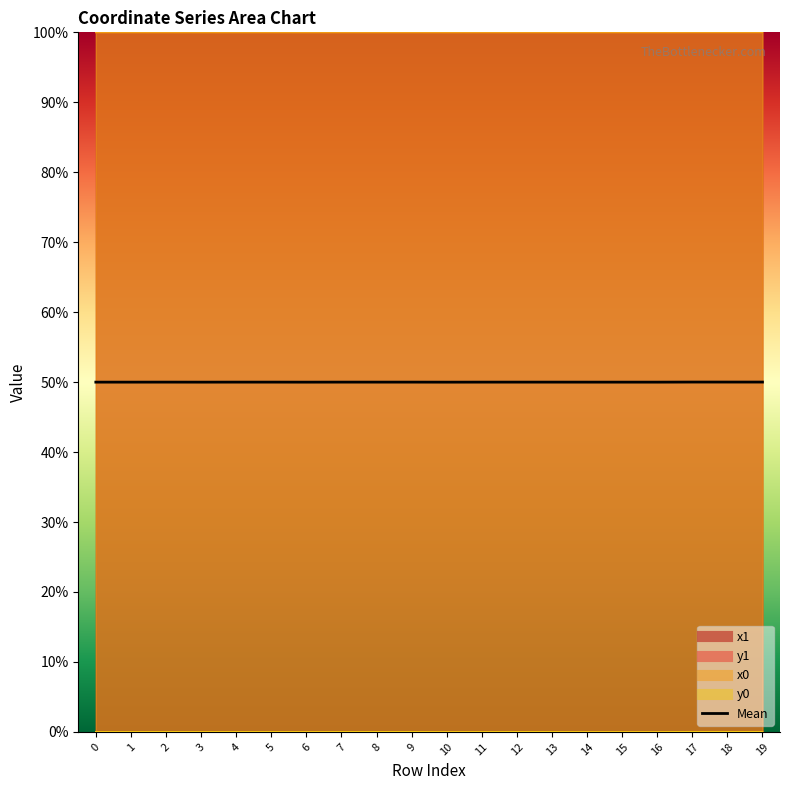

Reading right to left, list all the values displayed in this chart.

19=50.0	18=50.0	17=50.0	16=50.0	15=50.0	14=50.0	13=50.0	12=50.0	11=50.0	10=50.0	9=50.0	8=50.0	7=50.0	6=50.0	5=50.0	4=50.0	3=50.0	2=50.0	1=50.0	0=50.0